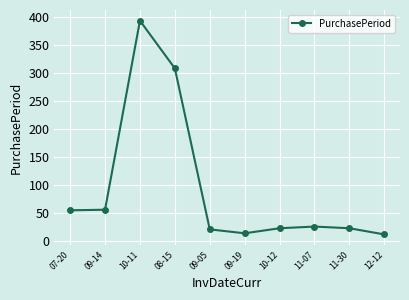

What is the label of the 9th point from the right?

09-14